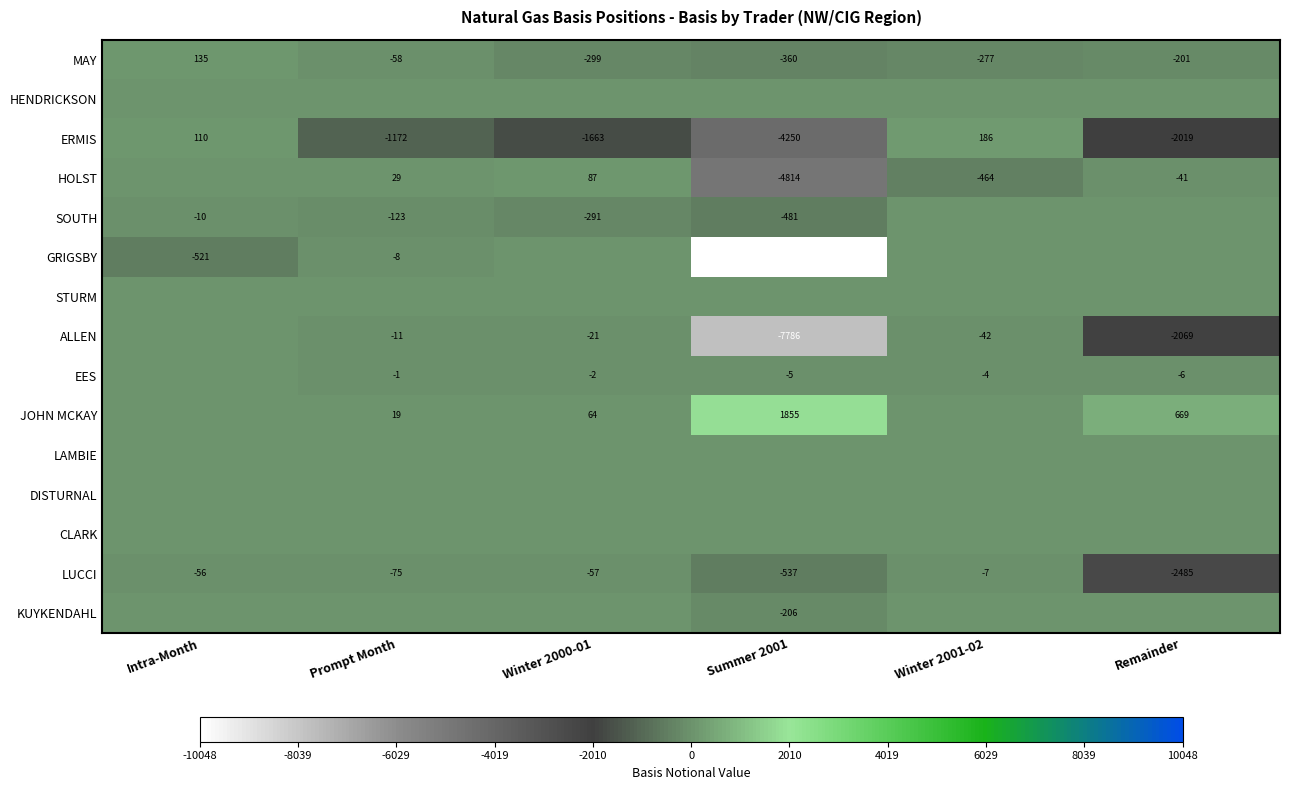

What is the difference between the highest and lowest values at Winter 2001-02?

650.0